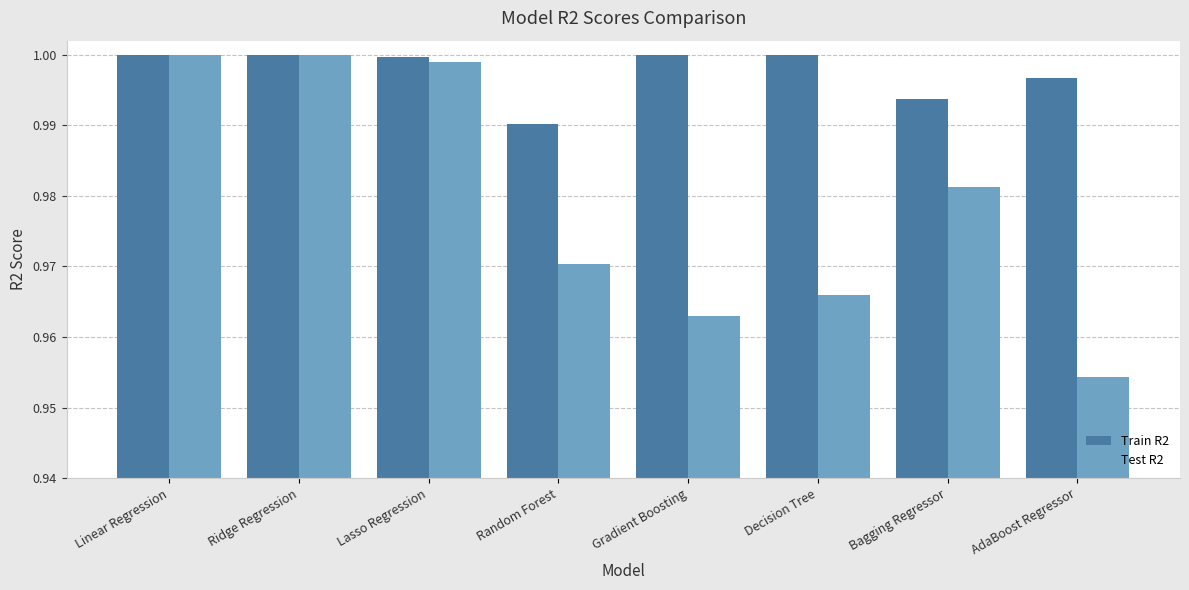

Which category has the lowest value in the Train R2 series?

Random Forest